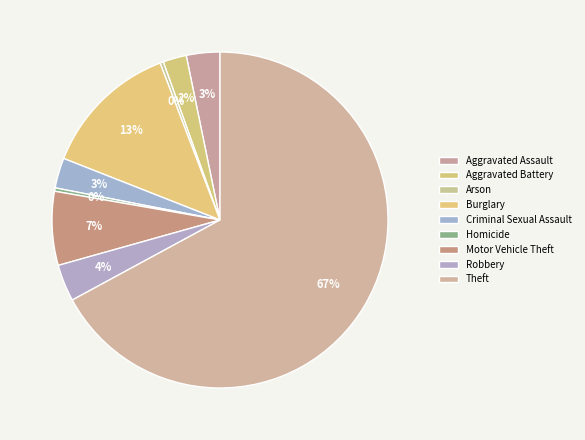

How many slices are in this pie chart?

9